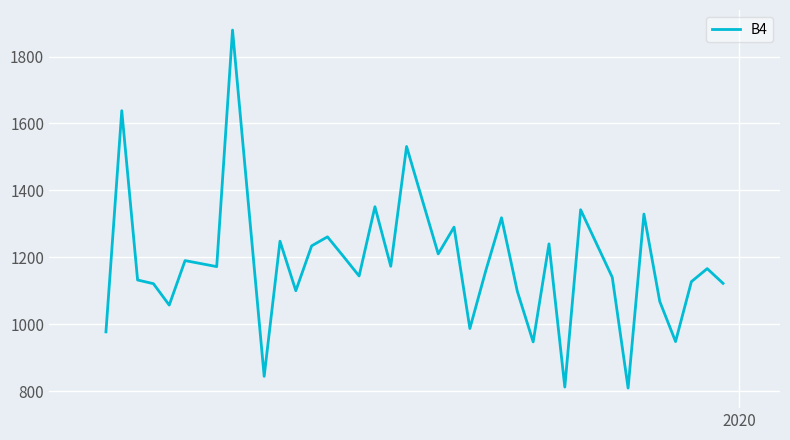

True or false: the data has more than 2 interior local peaks.

True